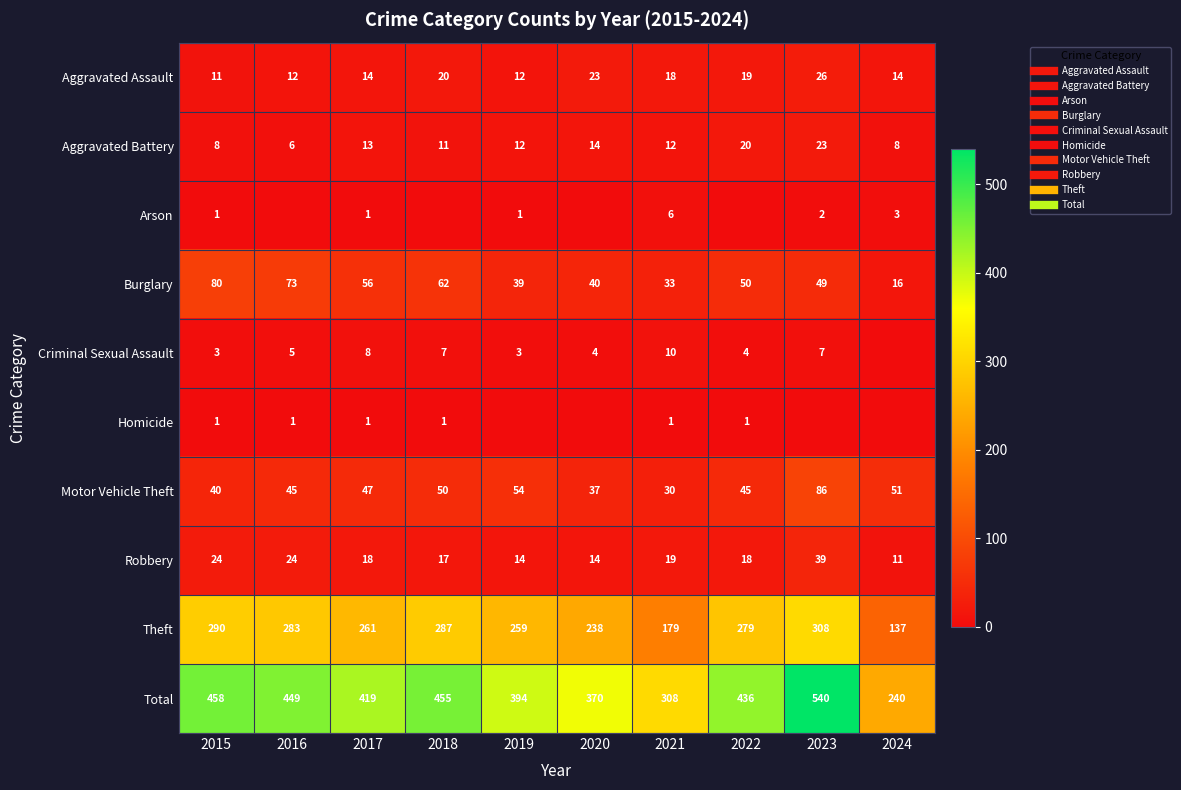

Where is Criminal Sexual Assault nearest to the value 5?

2016